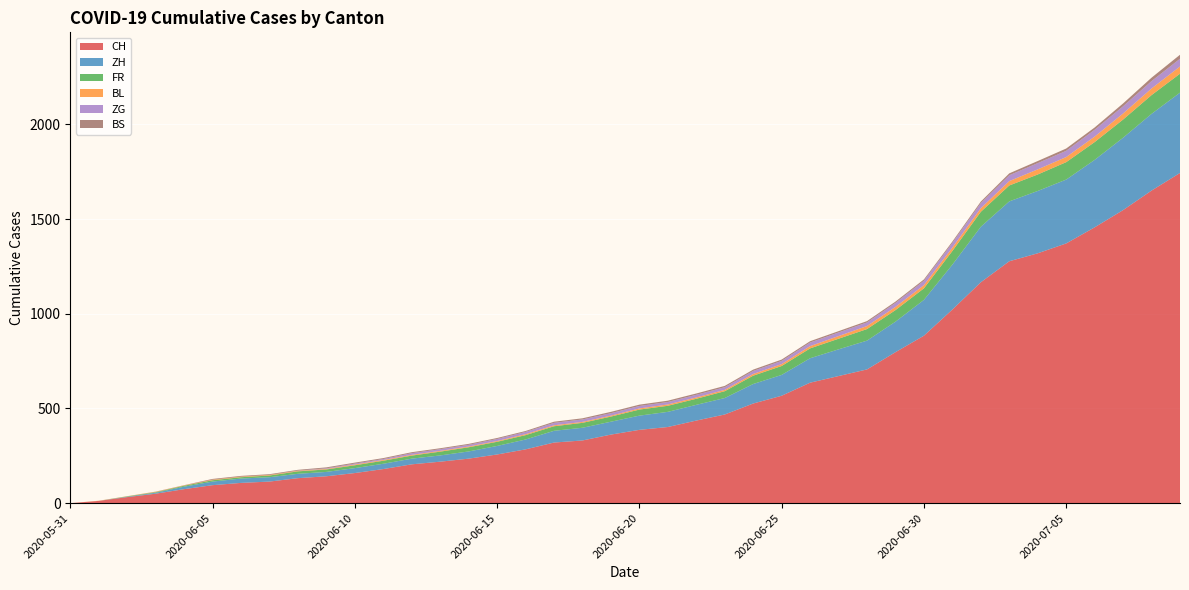

Reading left to right, transcribe all the data shown in this chart.

CH: 0=0	1=12	2=32	3=50	4=74	5=95	6=107	7=114	8=132	9=142	10=159	11=180	12=205	13=219	14=235	15=257	16=284	17=320	18=331	19=362	20=387	21=402	22=436	23=468	24=526	25=567	26=636	27=671	28=706	29=797	30=884	31=1022	32=1166	33=1277	34=1319	35=1371	36=1456	37=1547	38=1650	39=1743
ZH: 0=0	1=0	2=2	3=5	4=13	5=19	6=23	7=23	8=23	9=23	10=26	11=28	12=30	13=33	14=38	15=45	16=52	17=62	18=67	19=68	20=75	21=80	22=83	23=87	24=103	25=110	26=129	27=141	28=152	29=161	30=189	31=237	32=293	33=316	34=329	35=337	36=356	37=382	38=405	39=424
FR: 0=0	1=0	2=2	3=3	4=5	5=7	6=7	7=9	8=13	9=13	10=15	11=16	12=16	13=20	14=22	15=22	16=23	17=24	18=26	19=27	20=32	21=32	22=32	23=36	24=44	25=47	26=52	27=56	28=61	29=61	30=61	31=72	32=79	33=84	34=87	35=92	36=94	37=96	38=99	39=100
BL: 0=0	1=1	2=1	3=2	4=2	5=3	6=3	7=3	8=3	9=3	10=4	11=4	12=4	13=4	14=4	15=4	16=5	17=5	18=5	19=5	20=6	21=7	22=7	23=7	24=9	25=10	26=12	27=14	28=16	29=17	30=17	31=18	32=19	33=23	34=27	35=27	36=29	37=32	38=35	39=38
ZG: 0=0	1=0	2=0	3=0	4=0	5=0	6=0	7=0	8=1	9=3	10=5	11=5	12=9	13=9	14=9	15=11	16=12	17=13	18=13	19=13	20=13	21=13	22=14	23=14	24=16	25=17	26=19	27=19	28=19	29=21	30=23	31=25	32=27	33=31	34=33	35=33	36=36	37=38	38=39	39=41
BS: 0=0	1=0	2=0	3=1	4=1	5=4	6=4	7=4	8=4	9=5	10=5	11=5	12=5	13=5	14=5	15=5	16=5	17=6	18=6	19=7	20=7	21=7	22=7	23=7	24=7	25=7	26=7	27=7	28=7	29=7	30=7	31=7	32=8	33=10	34=11	35=12	36=12	37=15	38=18	39=21